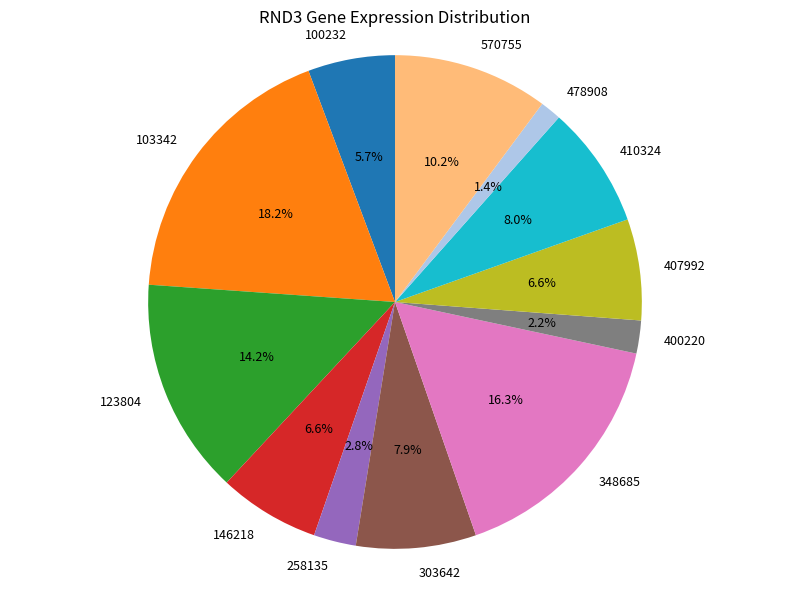

To the nearest percent, what portion does 478908 represent?

1%